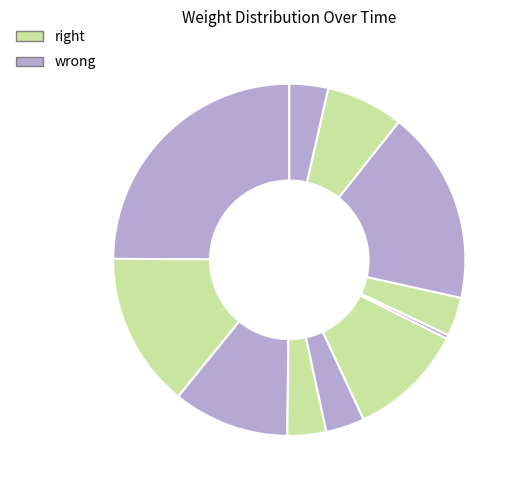

Rank the categories by value from highest to lowest.

00:33:42.000337, 00:33:42.774374, 00:33:42.098656, 00:33:42.197087, 00:33:42.484264, 00:33:42.873219, 00:33:42.291418, 00:33:42.389025, 00:33:42.680673, 00:33:42.967074, 00:33:42.582475